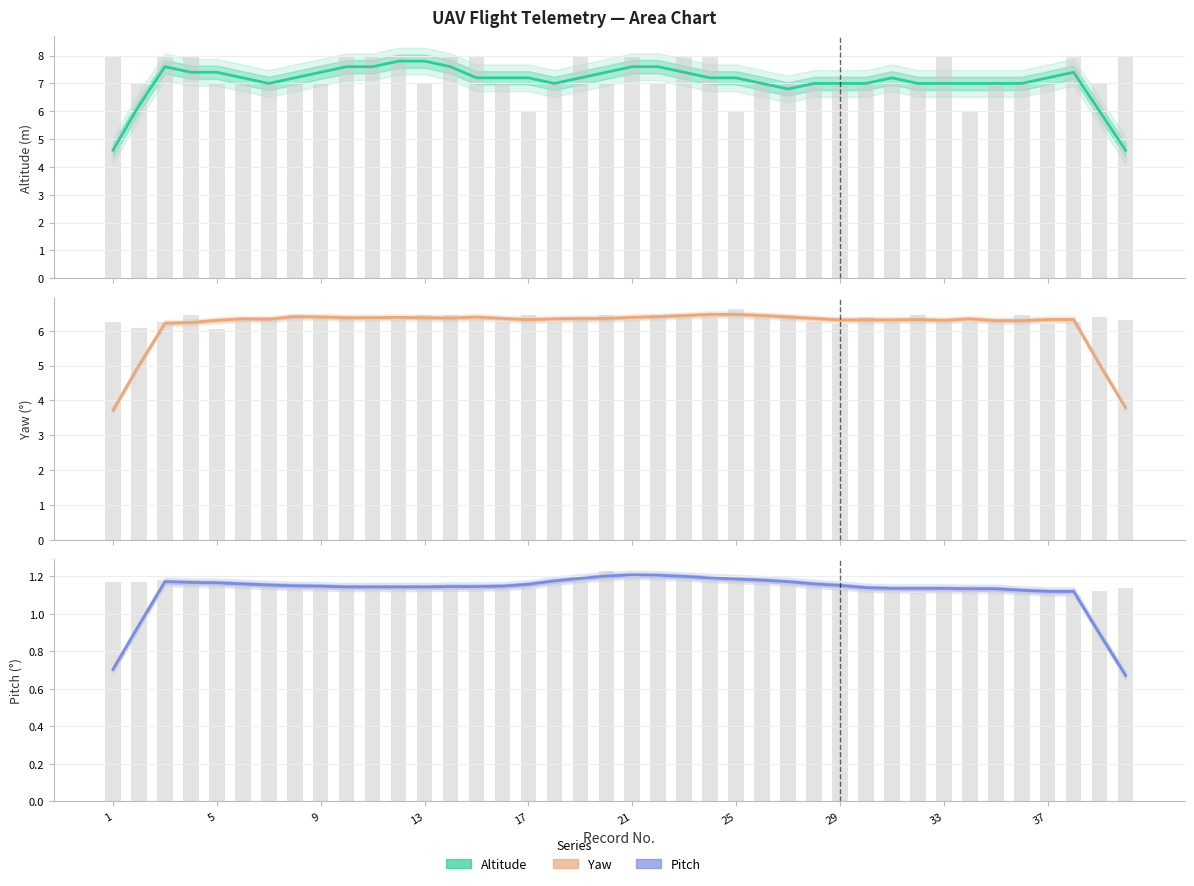

Rank the series by their average value, from highest to lowest.

Altitude, Yaw, Pitch